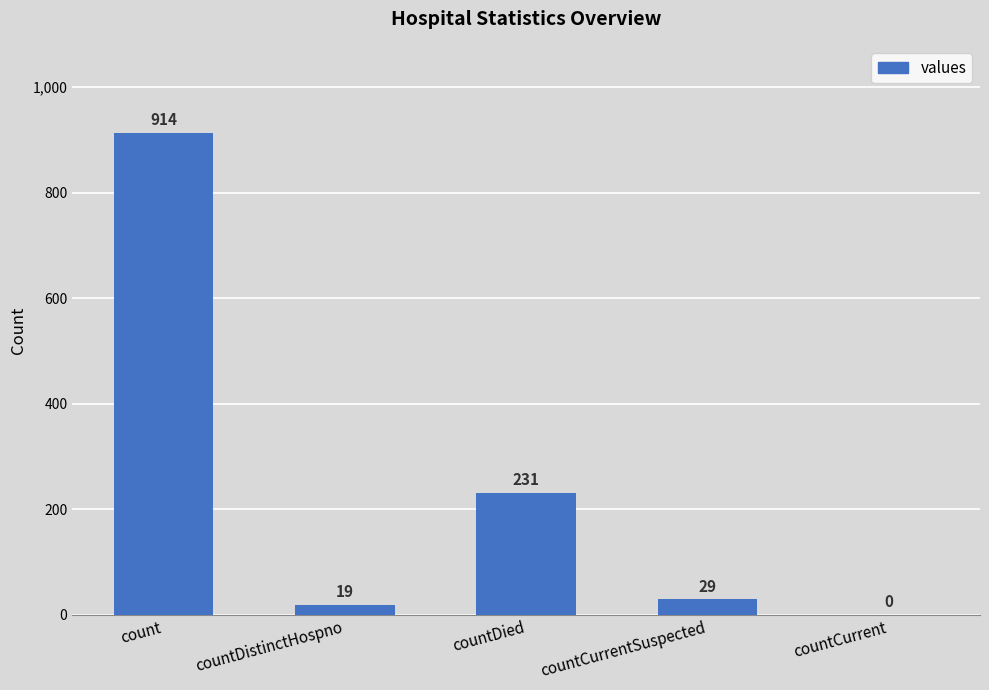

Between count and countCurrentSuspected, which is larger?

count